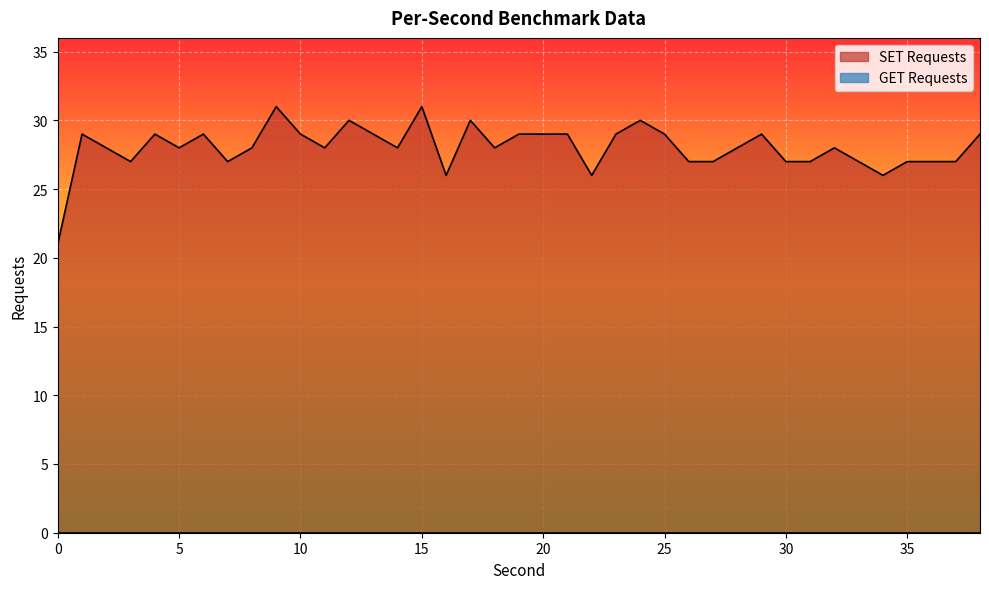

True or false: the data shows 27 at 37.

True